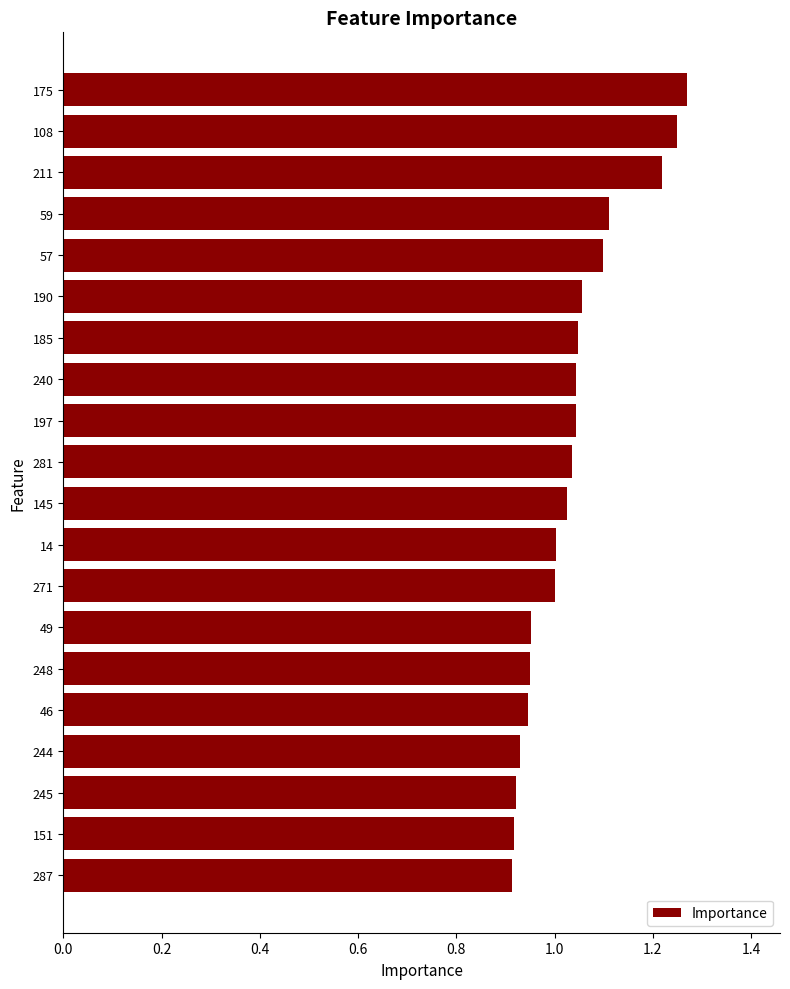

What is the difference between the maximum and minimum values?

0.4